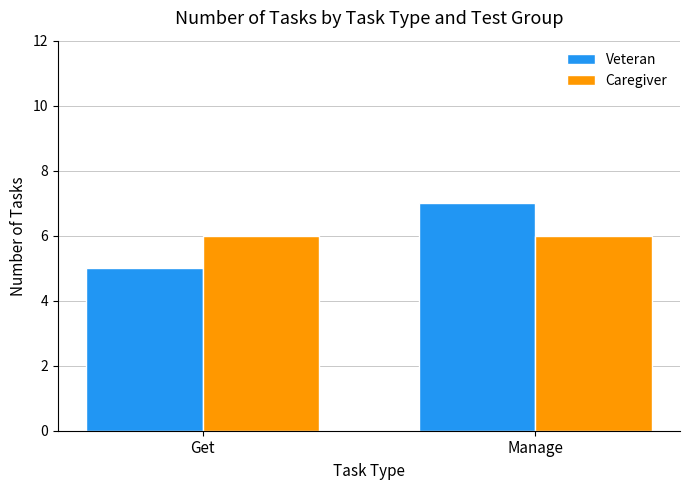

How many bars are there in total?

4